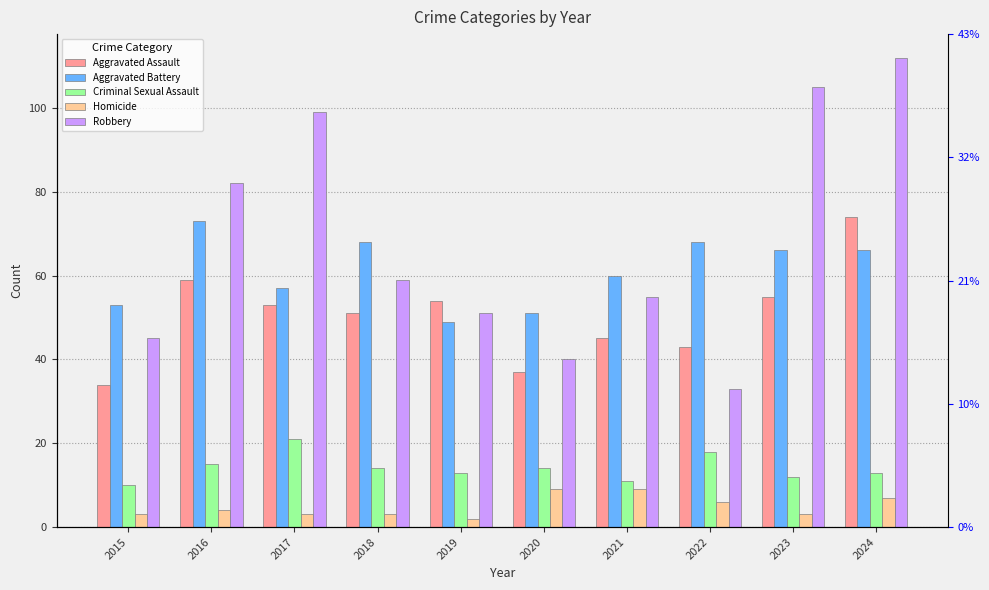

Are the bars grouped side by side (vs. stacked)?

Yes